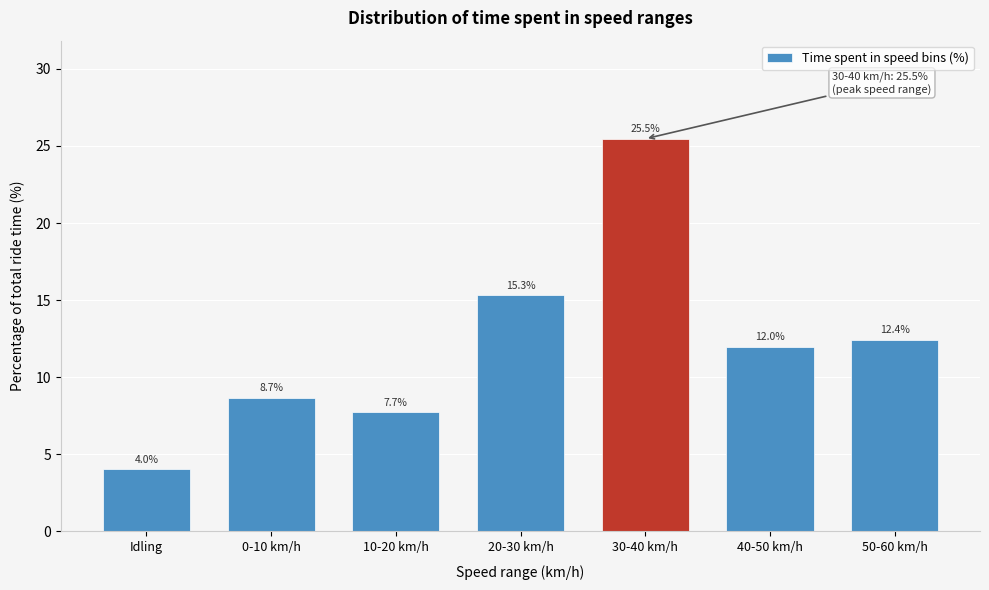

Reading right to left, extract all data points from this chart.

50-60 km/h=12.4	40-50 km/h=12.0	30-40 km/h=25.5	20-30 km/h=15.3	10-20 km/h=7.7	0-10 km/h=8.7	Idling=4.0